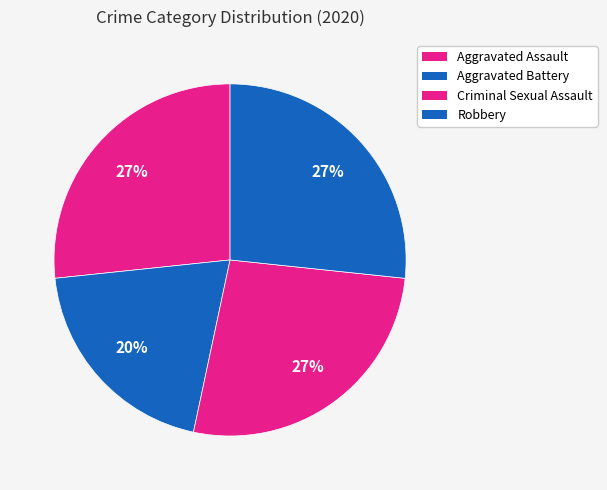

Is there any slice that represents more than half of the pie?

No